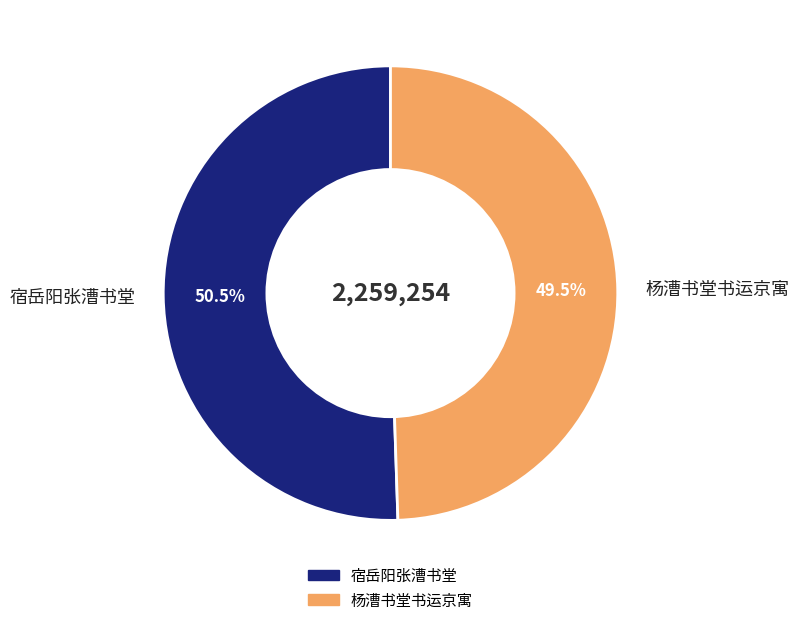

To the nearest percent, what is the combined percentage of 宿岳阳张漕书堂 and 杨漕书堂书运京寓?

100%